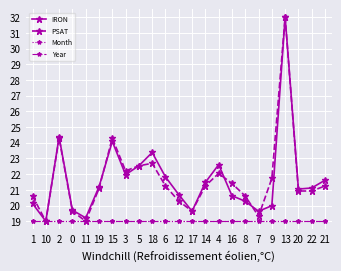

Where is IRON nearest to the value 25?

2